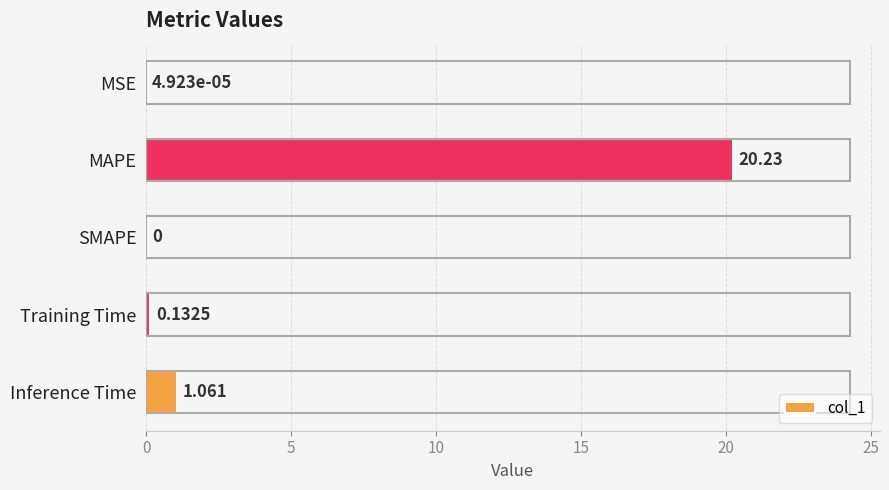

Where is the data nearest to the value 10?

Inference Time